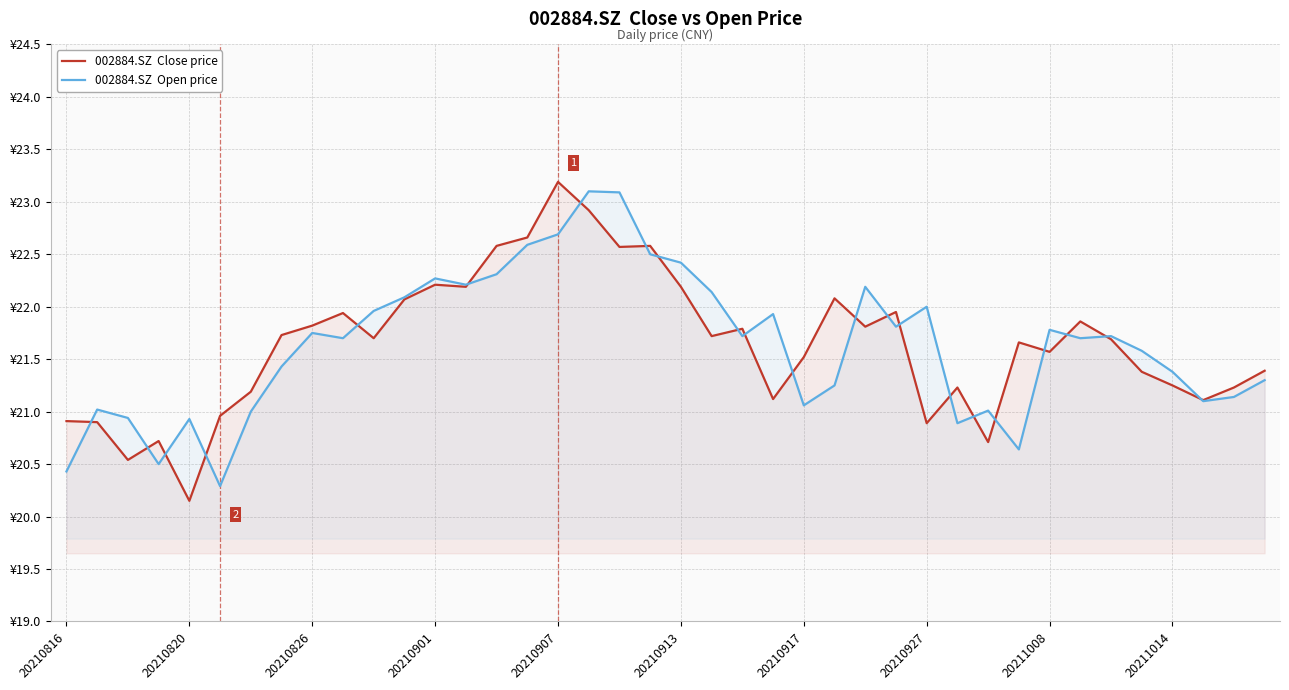

In 002884.SZ  Close price, how many points are lower than both neighbors (excluding endpoints)?

12